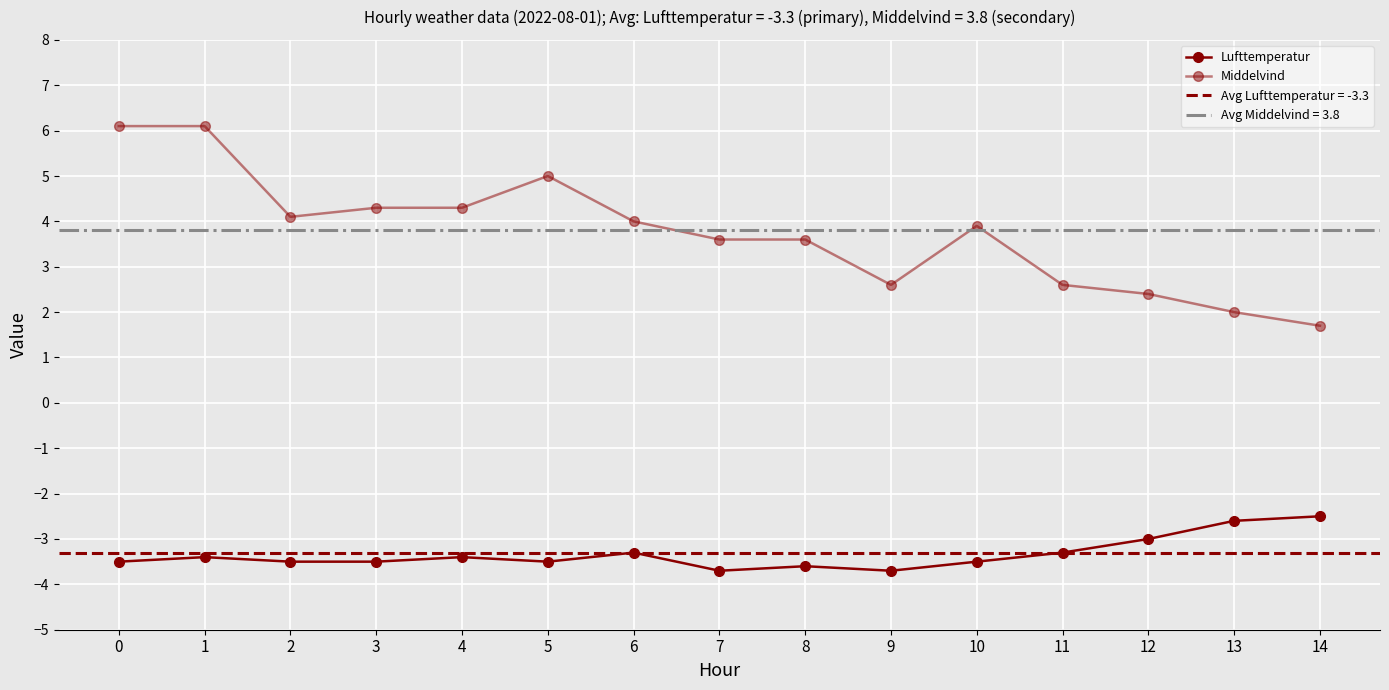

The value of Lufttemperatur at 1 is -0.8. True or false?

False